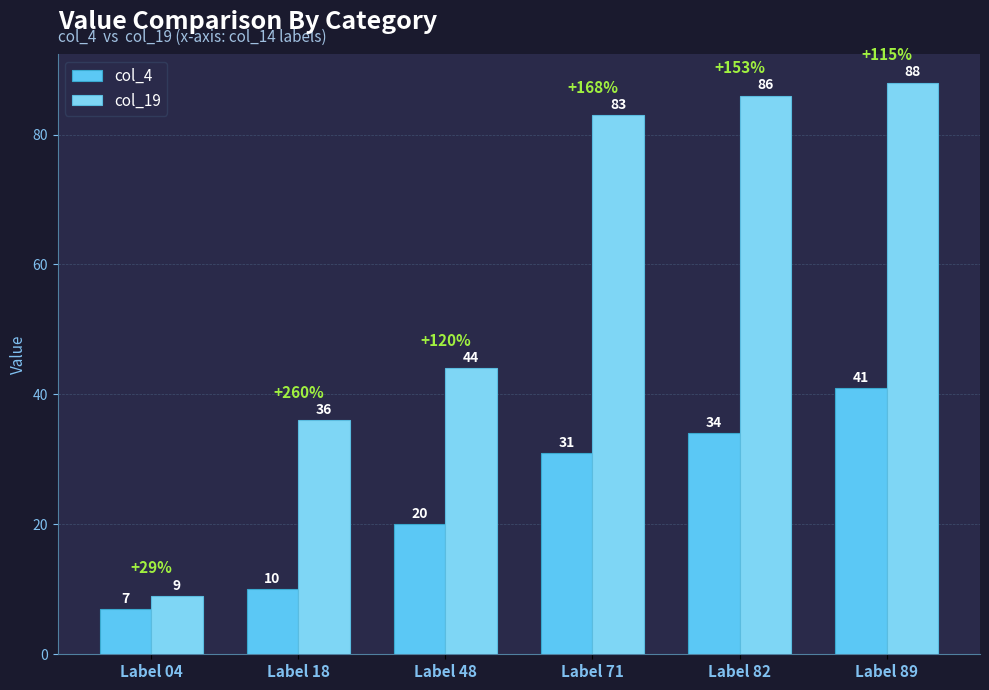

At which label does col_19 reach its peak?

Label 89